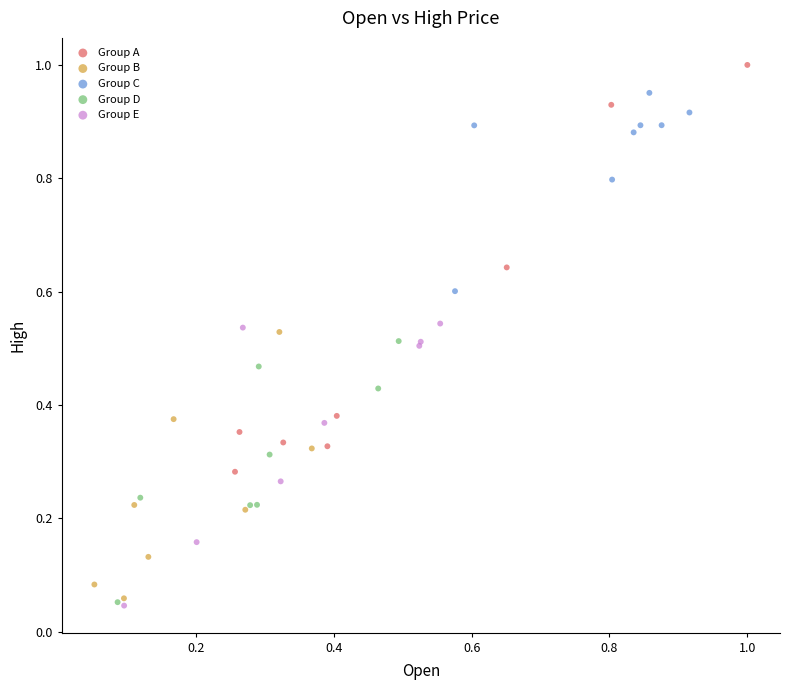

Which series has the largest Y range (max minus min)?

Group A